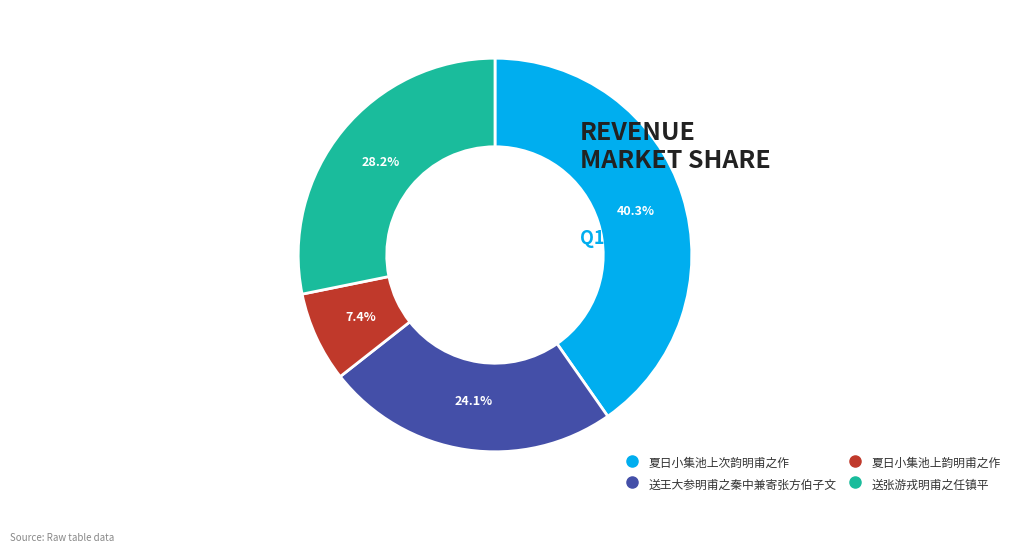

Is there any slice that represents more than half of the pie?

No